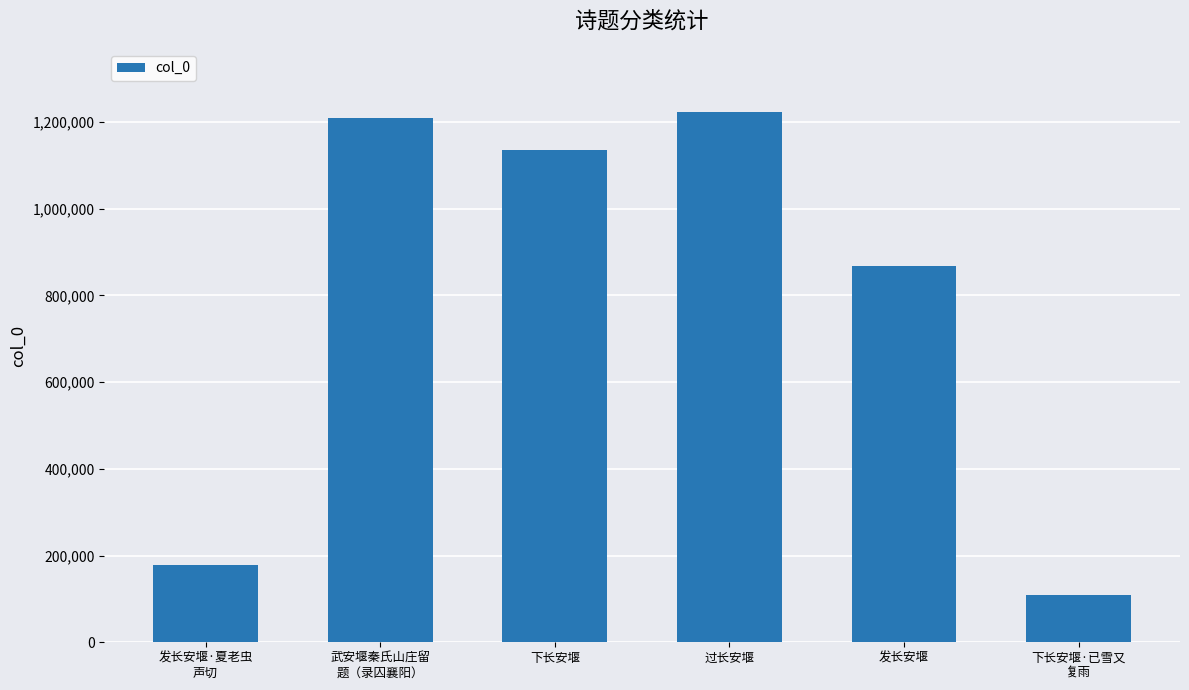

List the labels in order of value, largest first.

过长安堰, 武安堰秦氏山庄留
题（录囚襄阳）, 下长安堰, 发长安堰, 发长安堰·夏老虫
声切, 下长安堰·已雪又
复雨